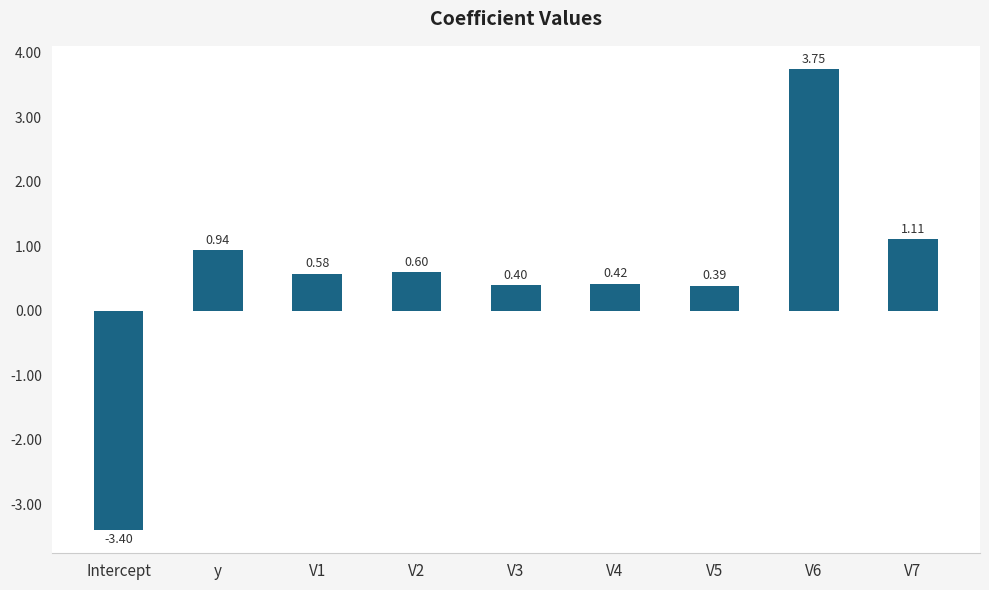

The chart shows a value of 5.8 at V6. True or false?

False